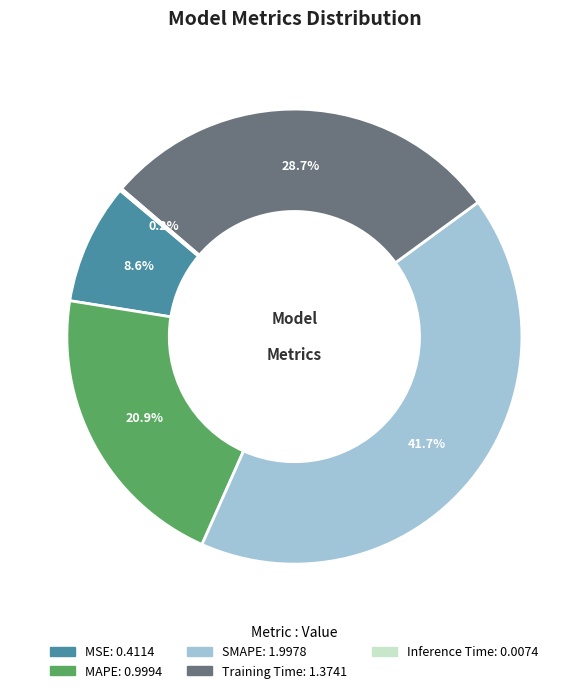

Which category has the biggest portion of the pie?

SMAPE